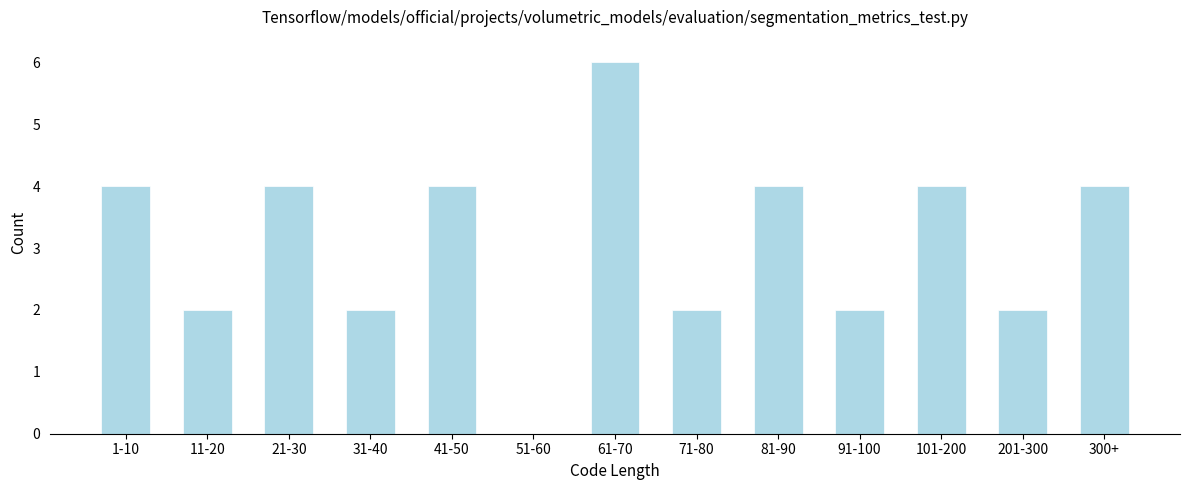

Reading left to right, list all the values displayed in this chart.

1-10=4	11-20=2	21-30=4	31-40=2	41-50=4	51-60=0	61-70=6	71-80=2	81-90=4	91-100=2	101-200=4	201-300=2	300+=4